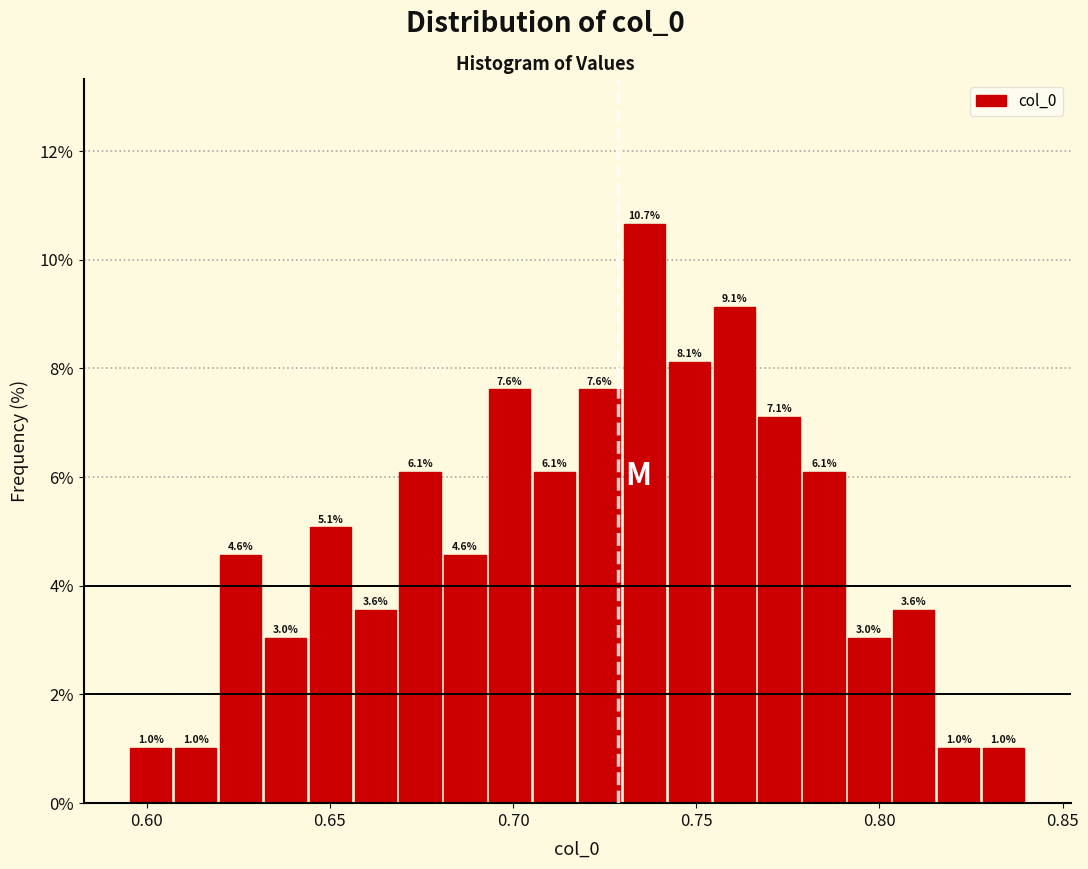

Around what value on the x-axis is the tallest bar? Give the approximate position of its centre, as read against the axis.

0.735